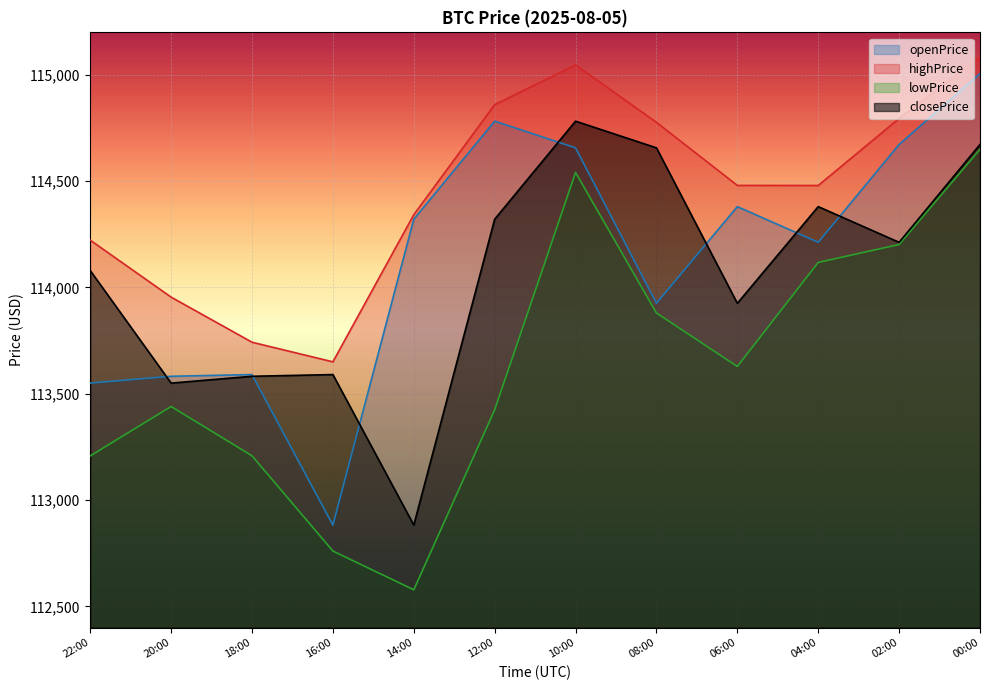

Where does the highPrice series first go above 114480?

12:00